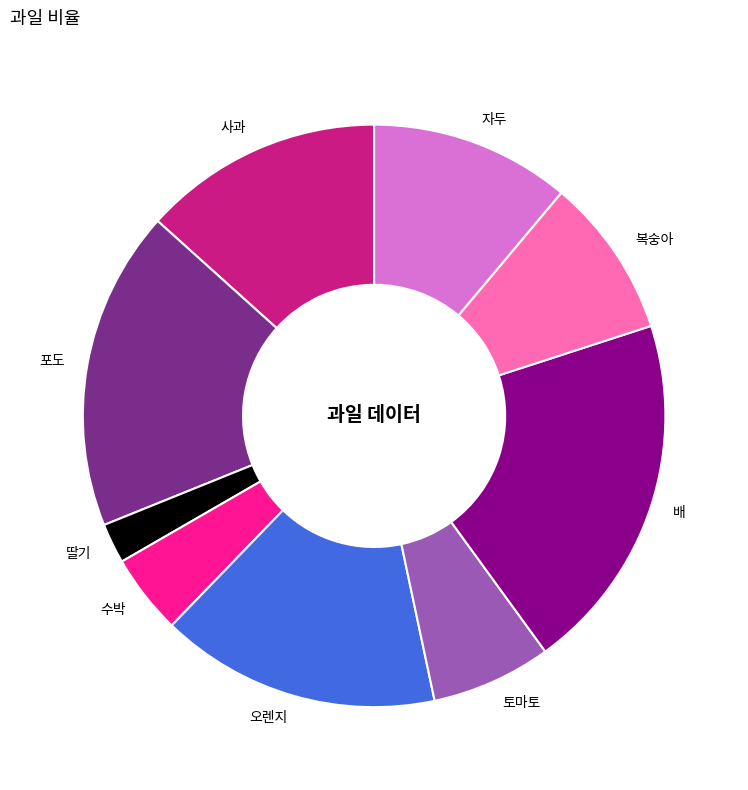

Which has a higher value, 포도 or 오렌지?

포도